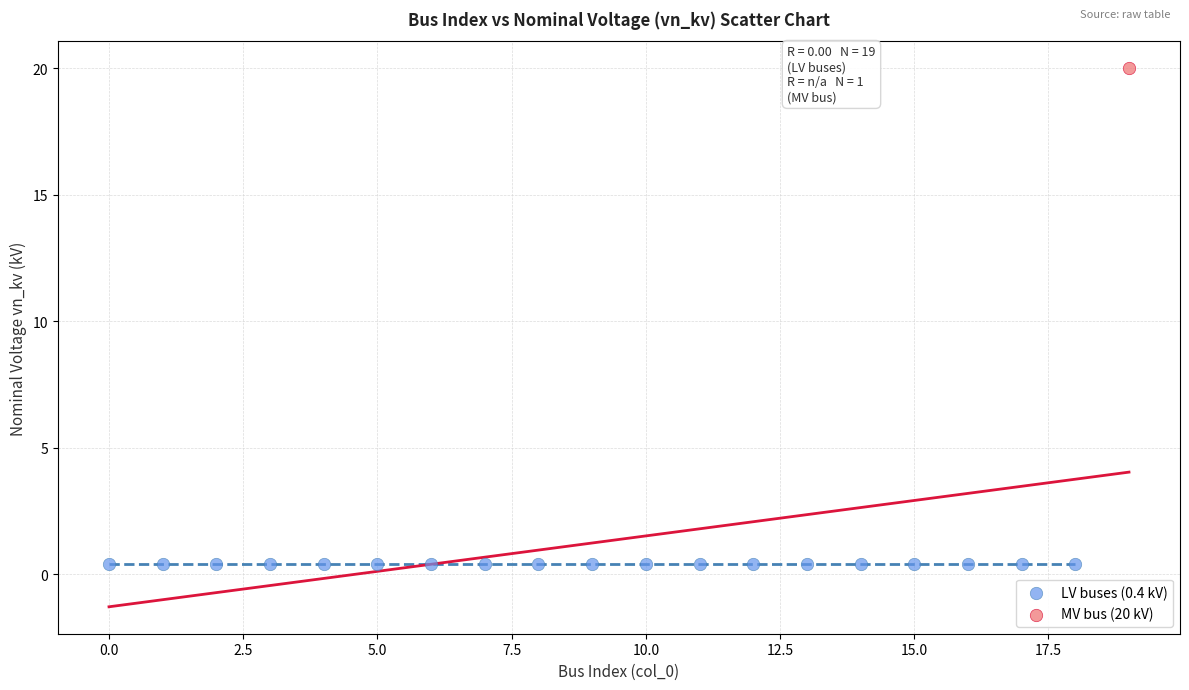

What are all the series names shown in the legend?

LV buses (0.4 kV), MV bus (20 kV)